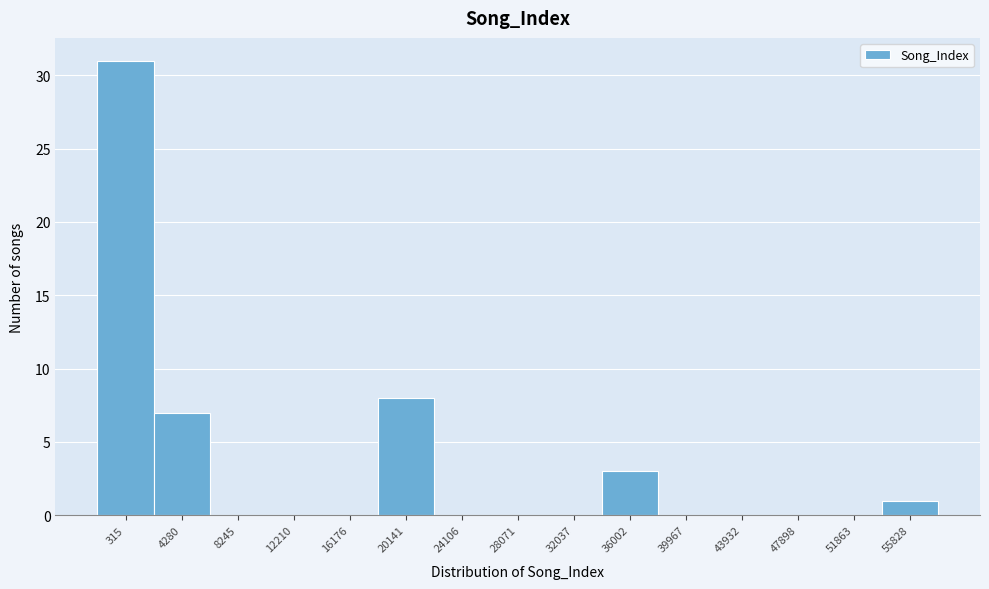

Reading left to right, what are all the values shown in this chart?

315=31	4280=7	8245=0	12210=0	16176=0	20141=8	24106=0	28071=0	32037=0	36002=3	39967=0	43932=0	47898=0	51863=0	55828=1